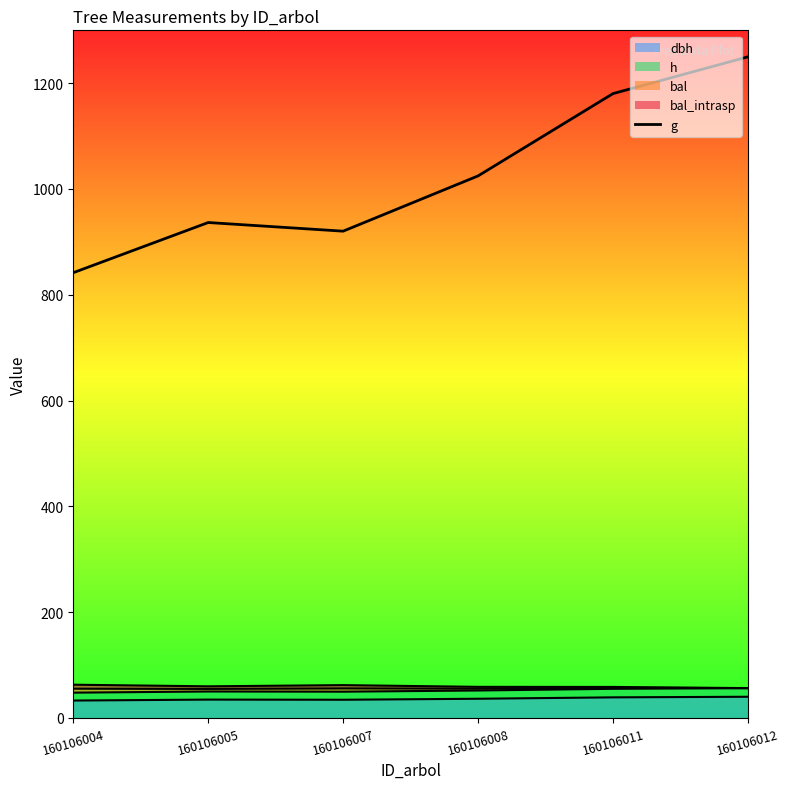

True or false: the data shows 1621.6 at 160106011.

False